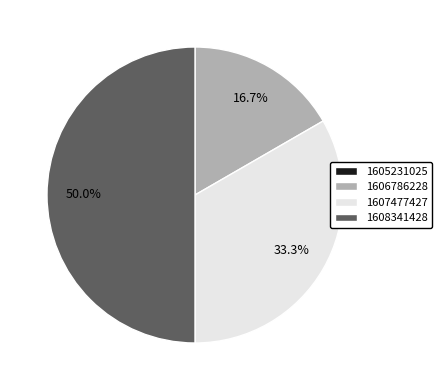

To the nearest percent, what is the difference between the largest and smallest slice percentages?

50%